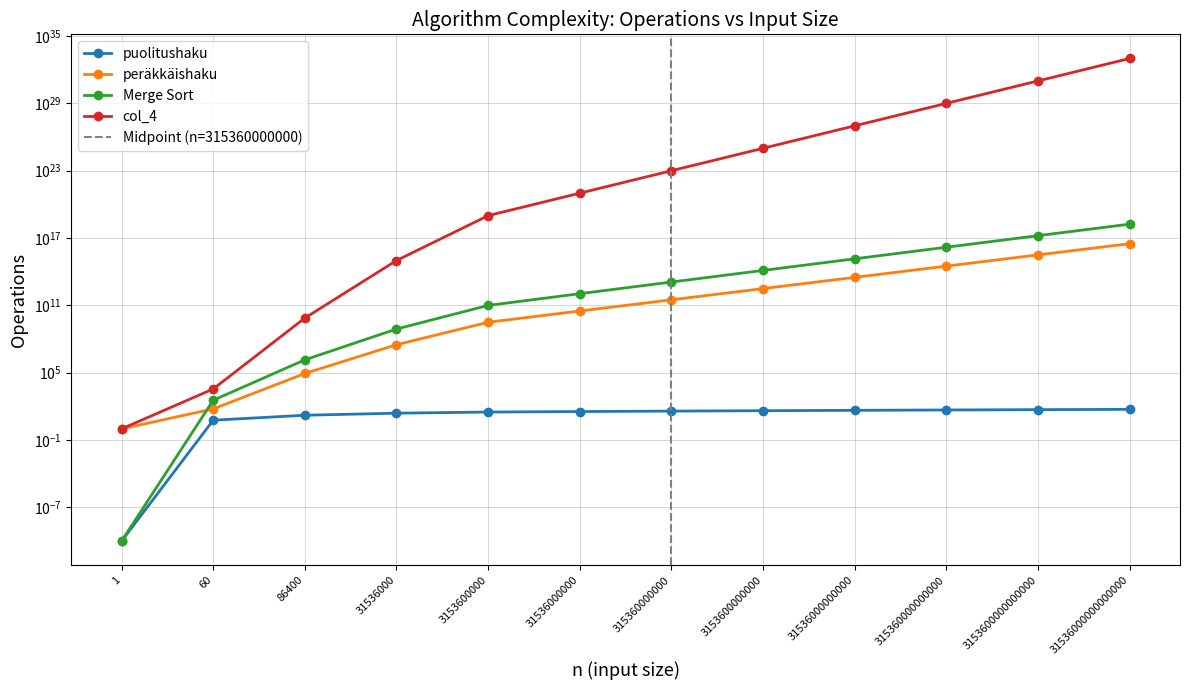

What is the value of the peräkkäishaku point at the 7th from the left?

315360000000.0